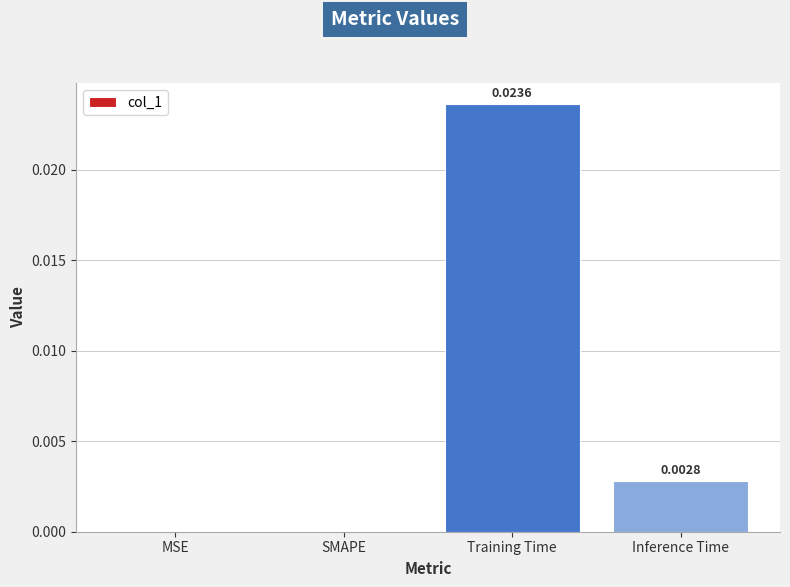

Which label corresponds to the largest value in the chart?

Training Time